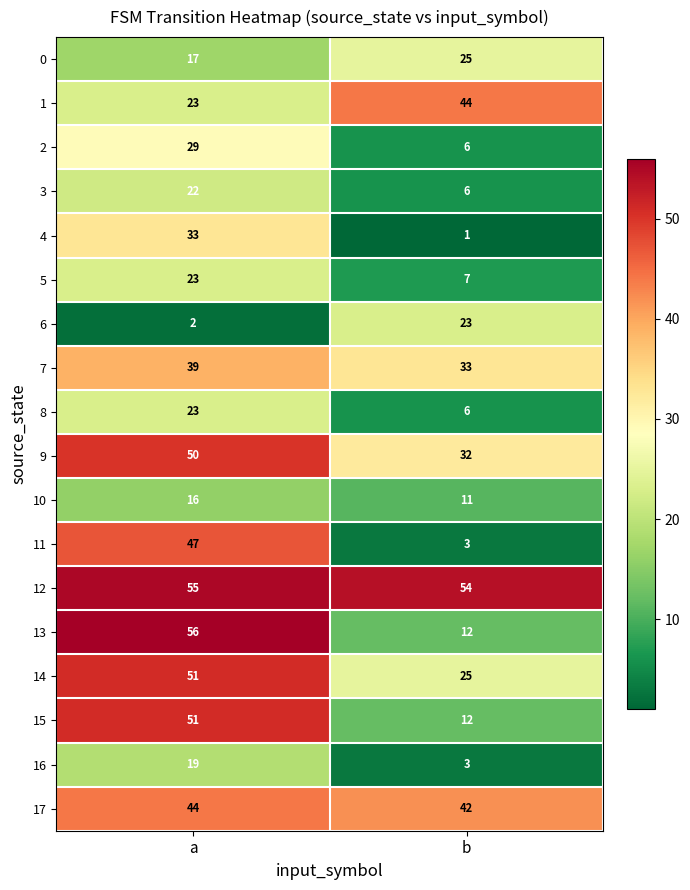

What is the total value across all series at b?

345